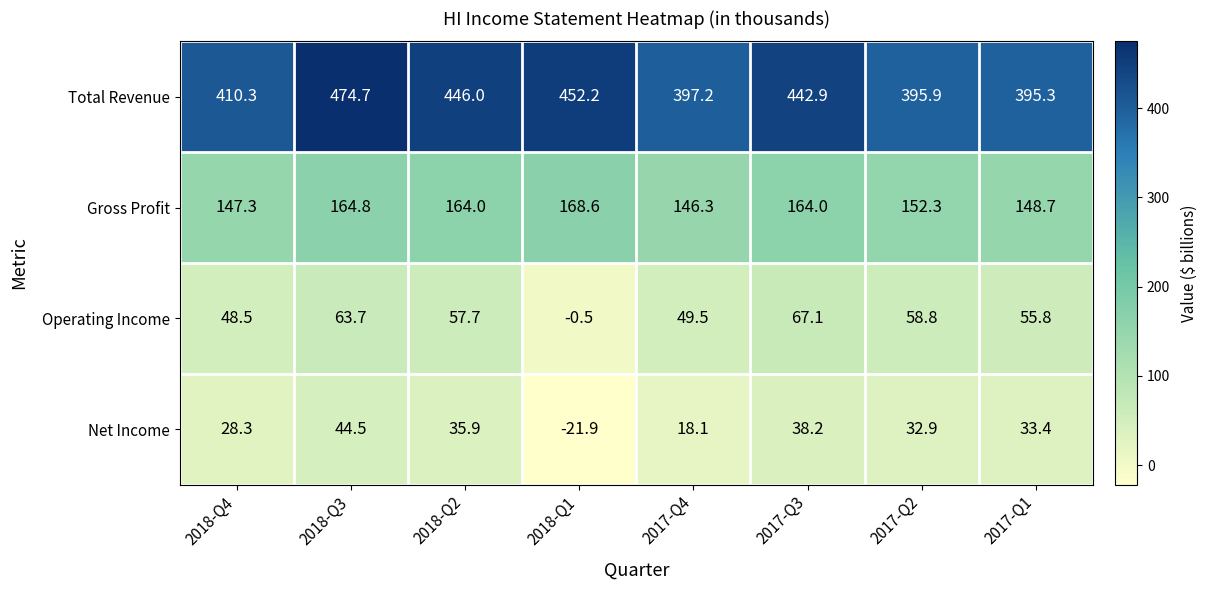

What is the difference between the second highest and second lowest values in the Net Income series?

20.1